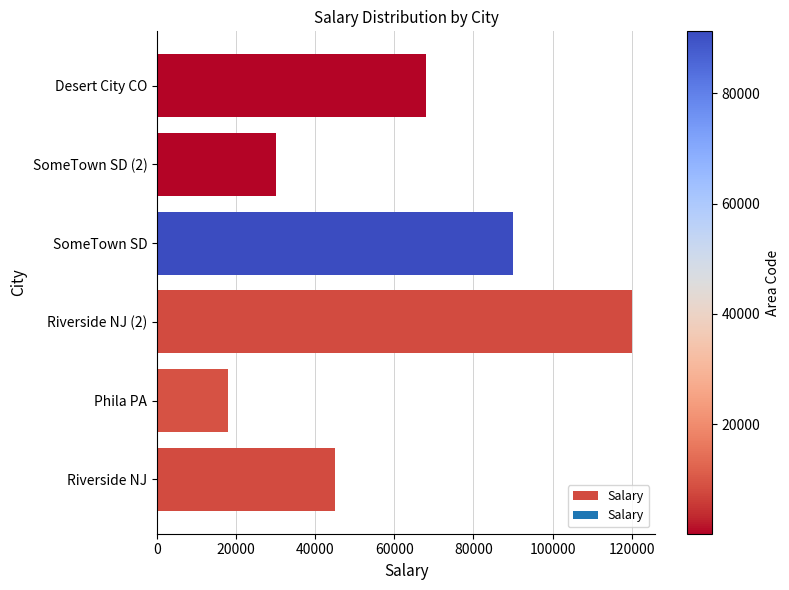

What is the greatest value displayed?

120000